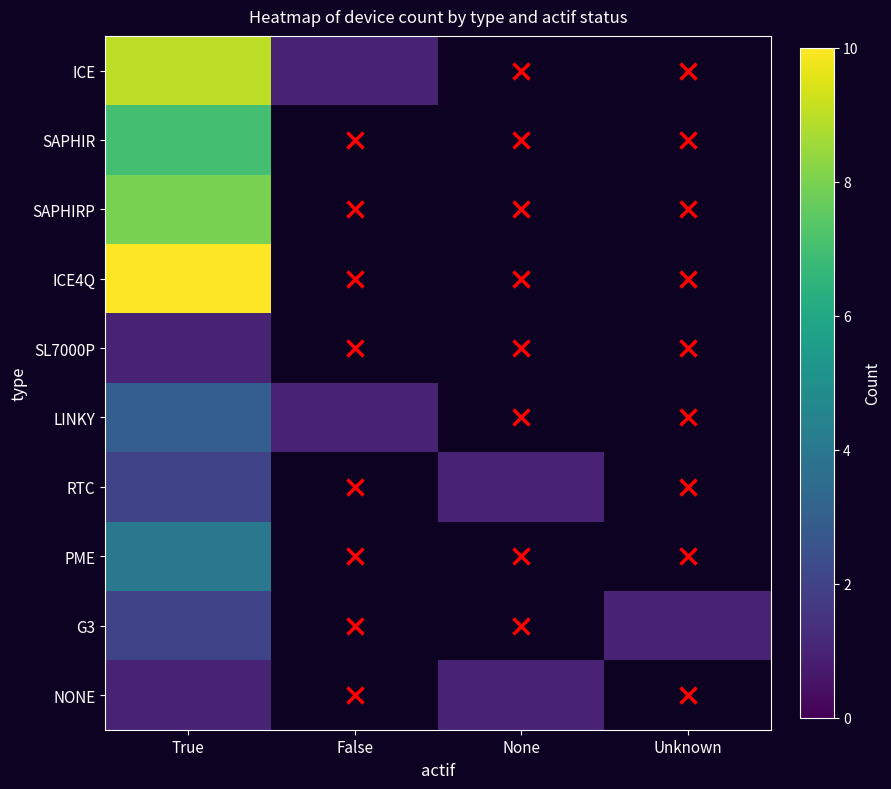

What is the greatest value displayed?

10.0